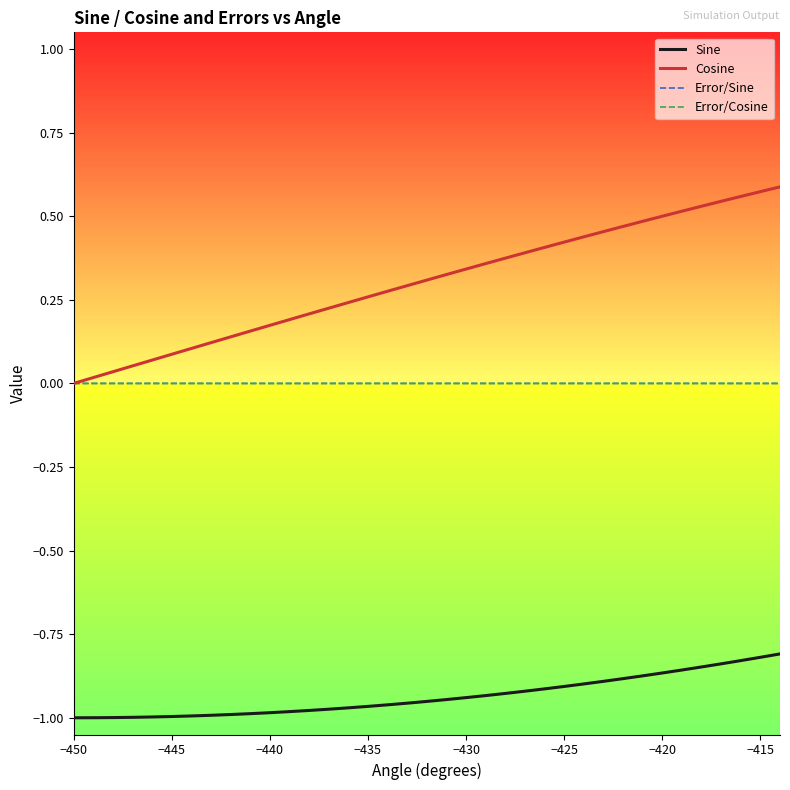

Which series has the largest total across all categories?

Cosine